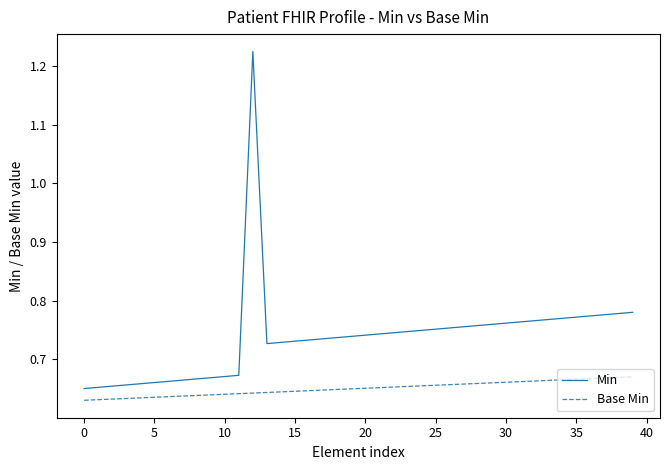

Rank the series by their average value, from lowest to highest.

Base Min, Min